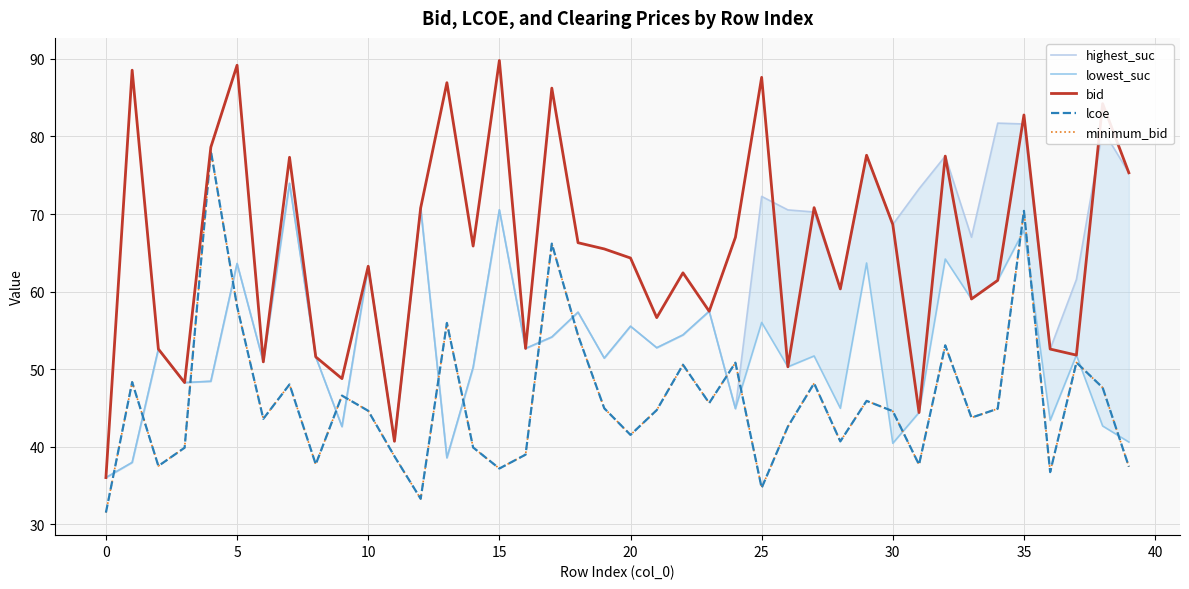

What is the average value of the bid series?

65.6